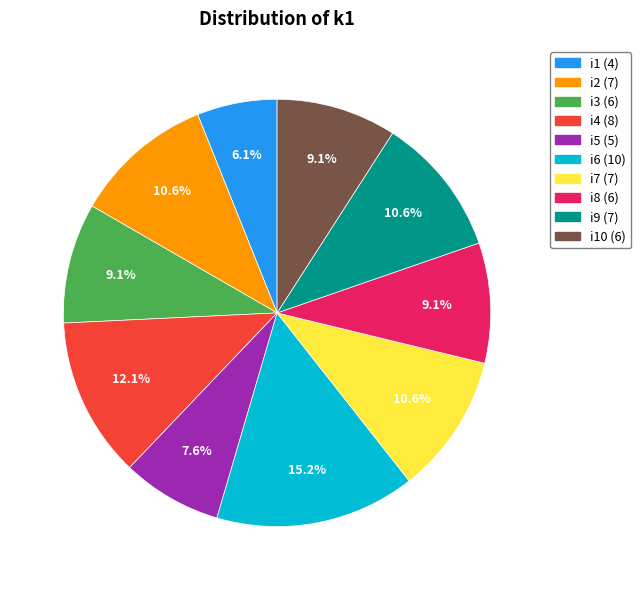

What is the total percentage of i6 (10) and i4 (8)?

27.3%